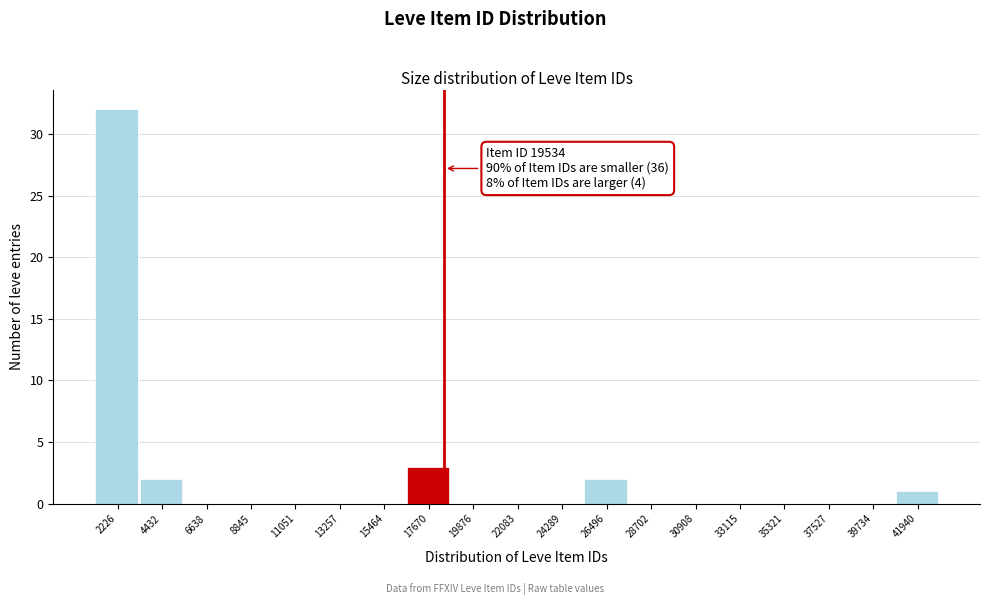

Reading left to right, list all the values displayed in this chart.

2226=32	4432=2	6638=0	8845=0	11051=0	13257=0	15464=0	17670=3	19876=0	22083=0	24289=0	26496=2	28702=0	30908=0	33115=0	35321=0	37527=0	39734=0	41940=1